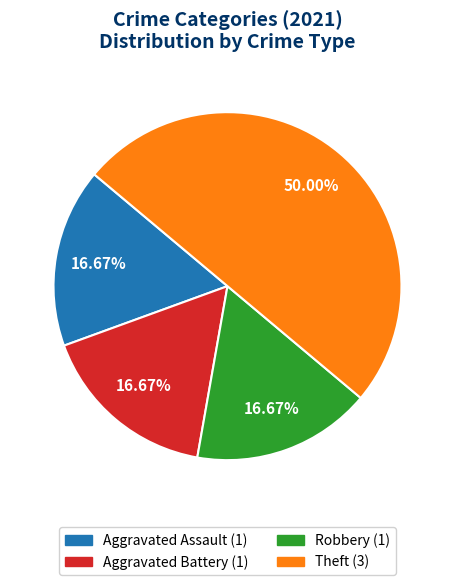

True or false: Theft accounts for 57% of the total.

False